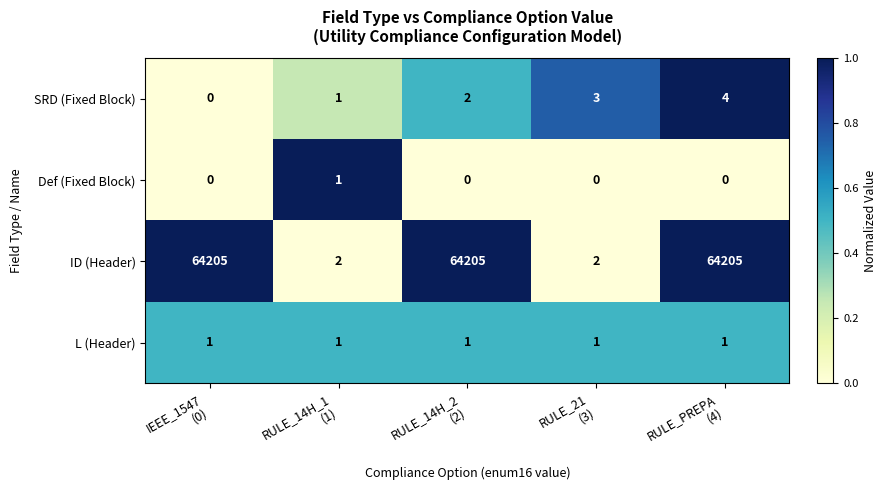

What is the greatest value displayed?

64205